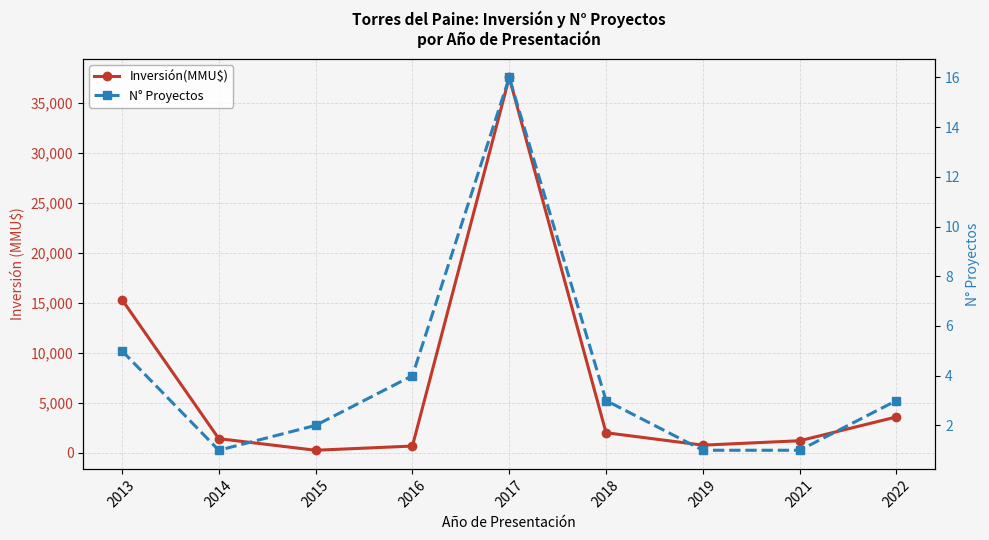

List the series in order of their peak value, highest first.

Inversión(MMU$), N° Proyectos